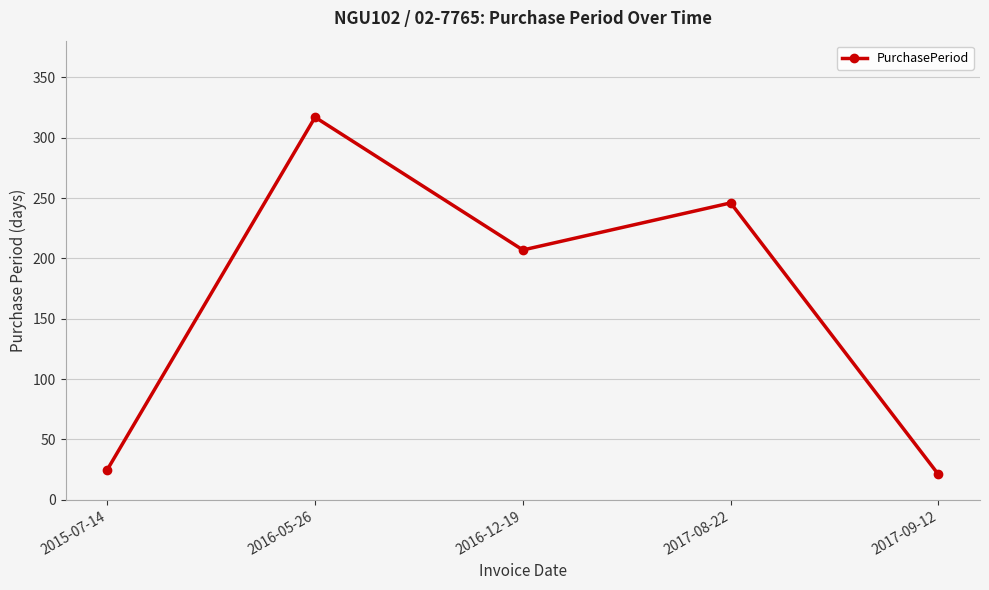

How many series are shown in this chart?

1